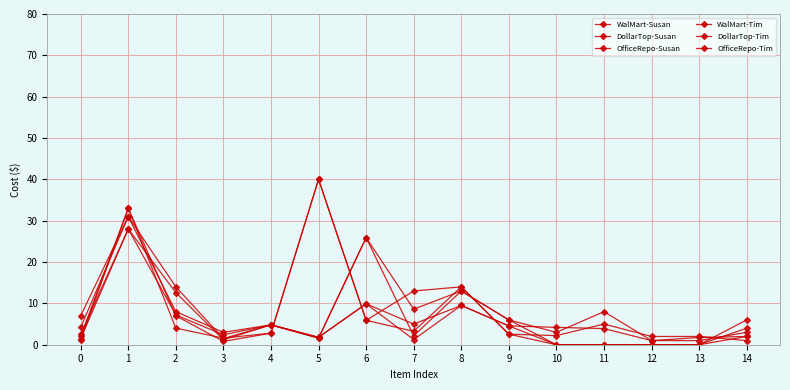

Is this an area chart (filled region under the line)?

No